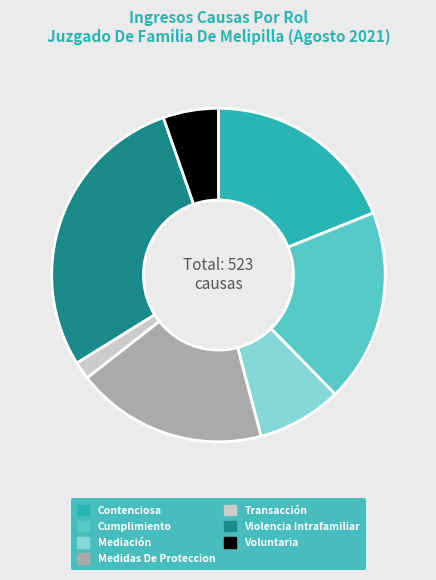

Is it true that Cumplimiento is 10% of the pie?

False